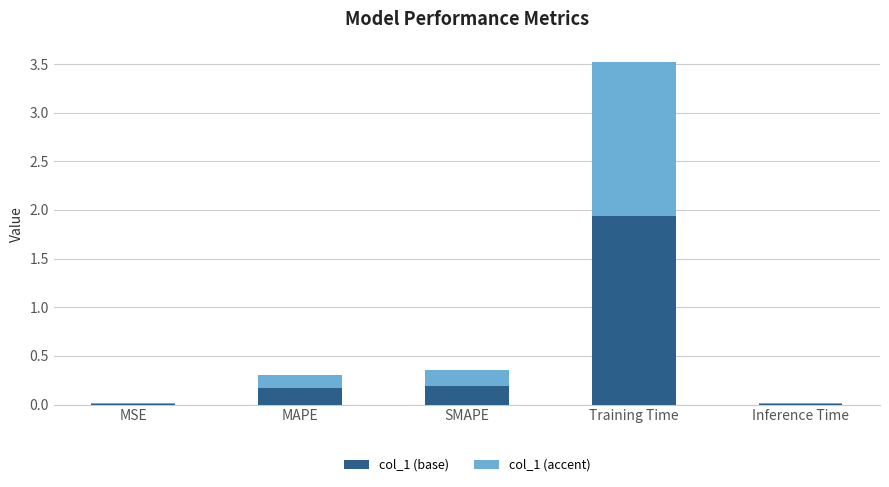

Which category has the highest value in the col_1 (base) series?

Training Time